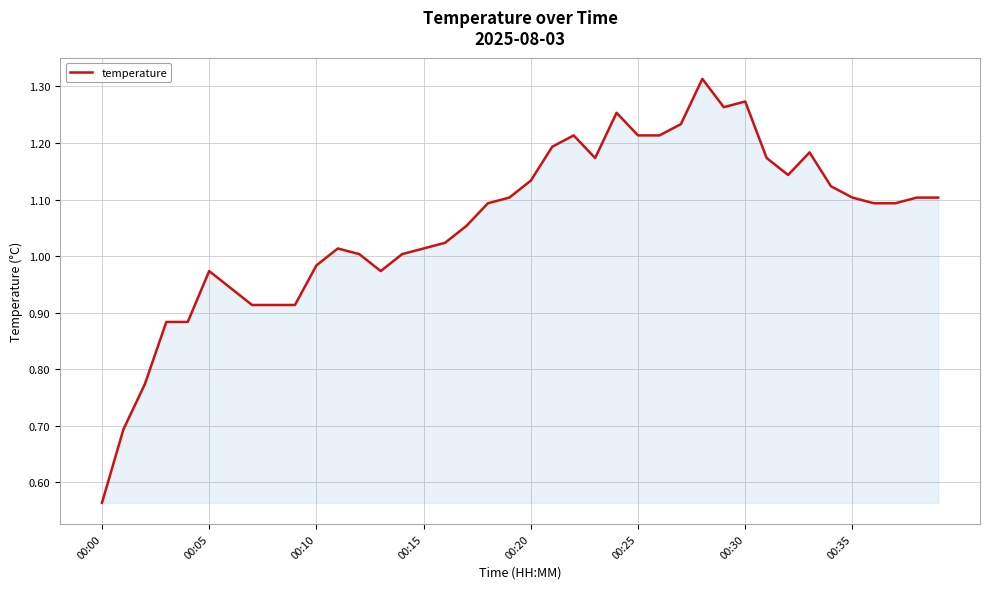

What is the difference between the maximum and second lowest values?

0.6